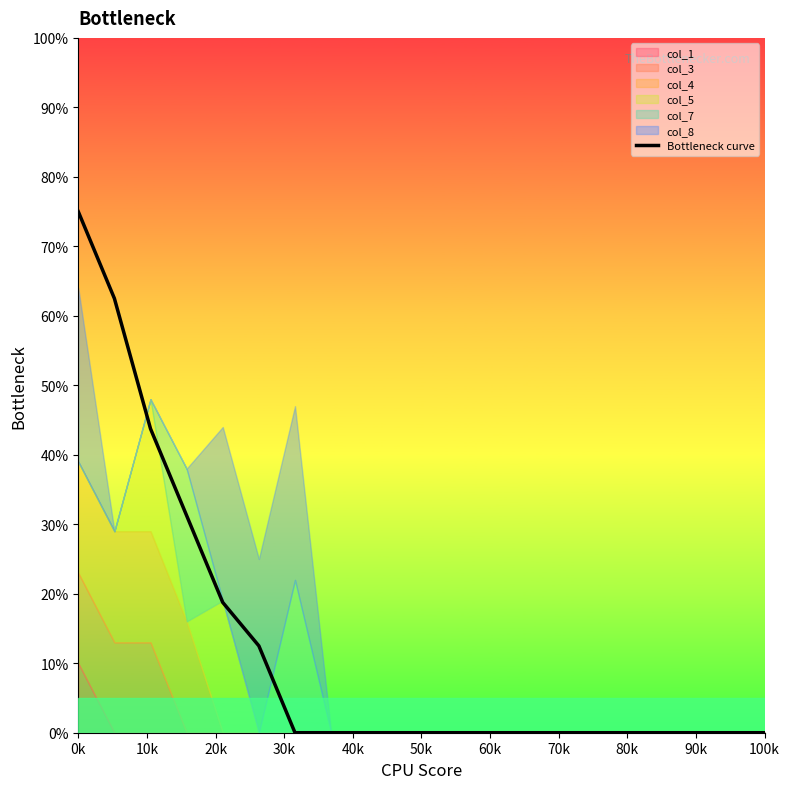

What is the maximum value for Bottleneck curve?

75.0